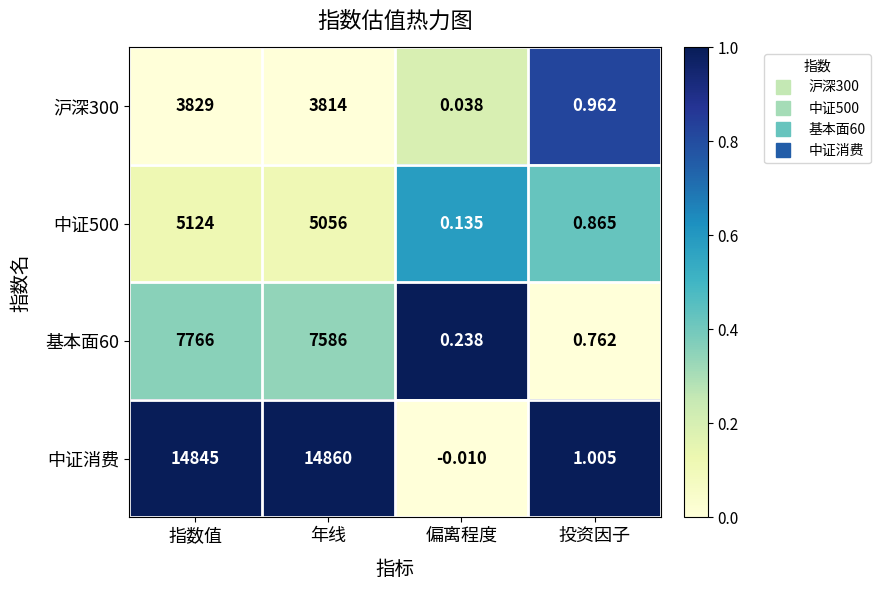

Is the value of 中证消费 at 指数值 greater than the value of 中证500 at 指数值?

Yes